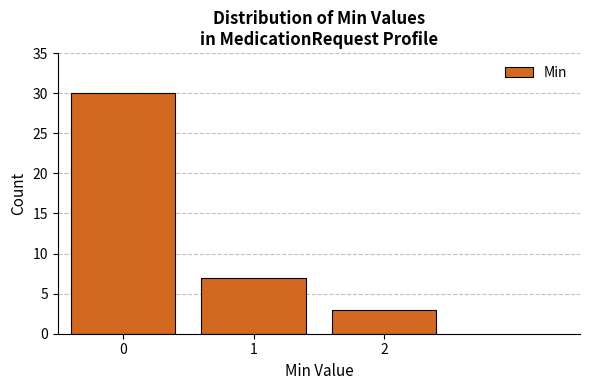

Reading left to right, transcribe all the data shown in this chart.

0=30	1=7	2=3